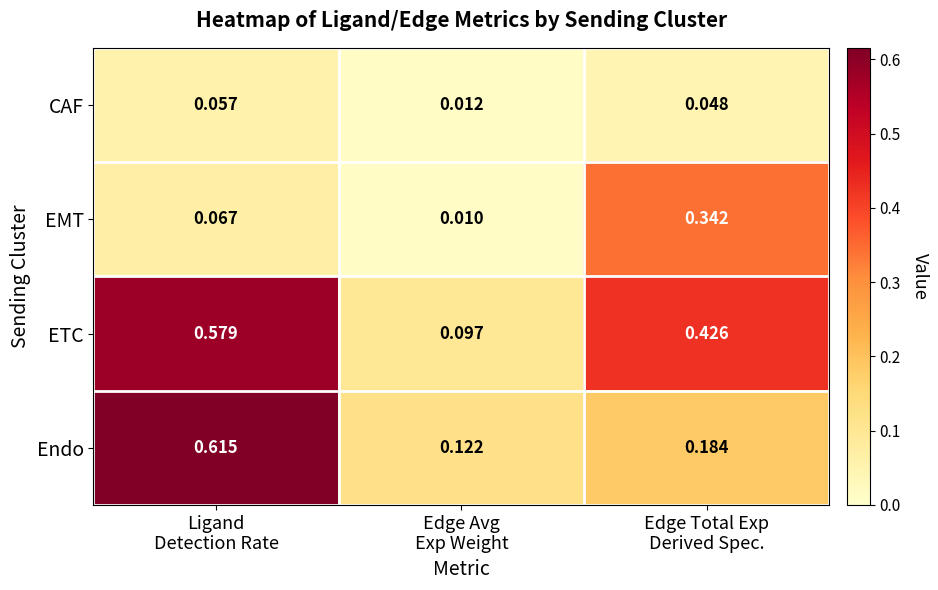

List the series in order of their peak value, lowest first.

CAF, EMT, ETC, Endo